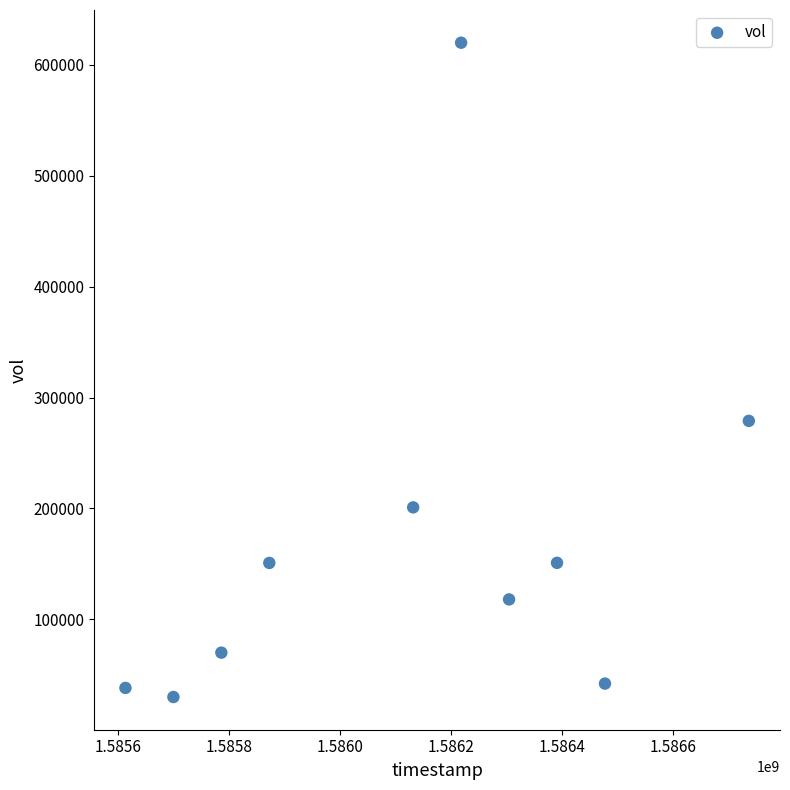

What Y value in the scatter plot is closest to 325000?

279000